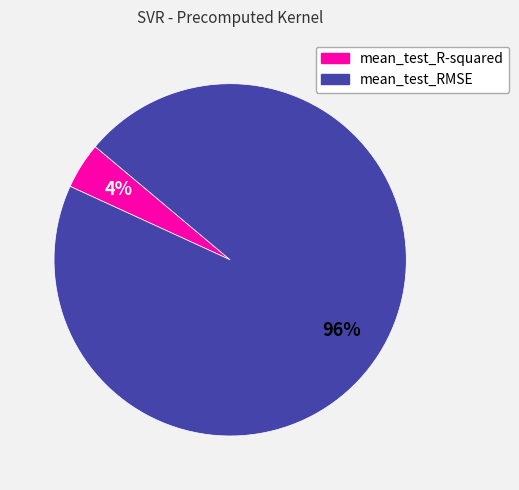

Count the number of slices in the pie.

2